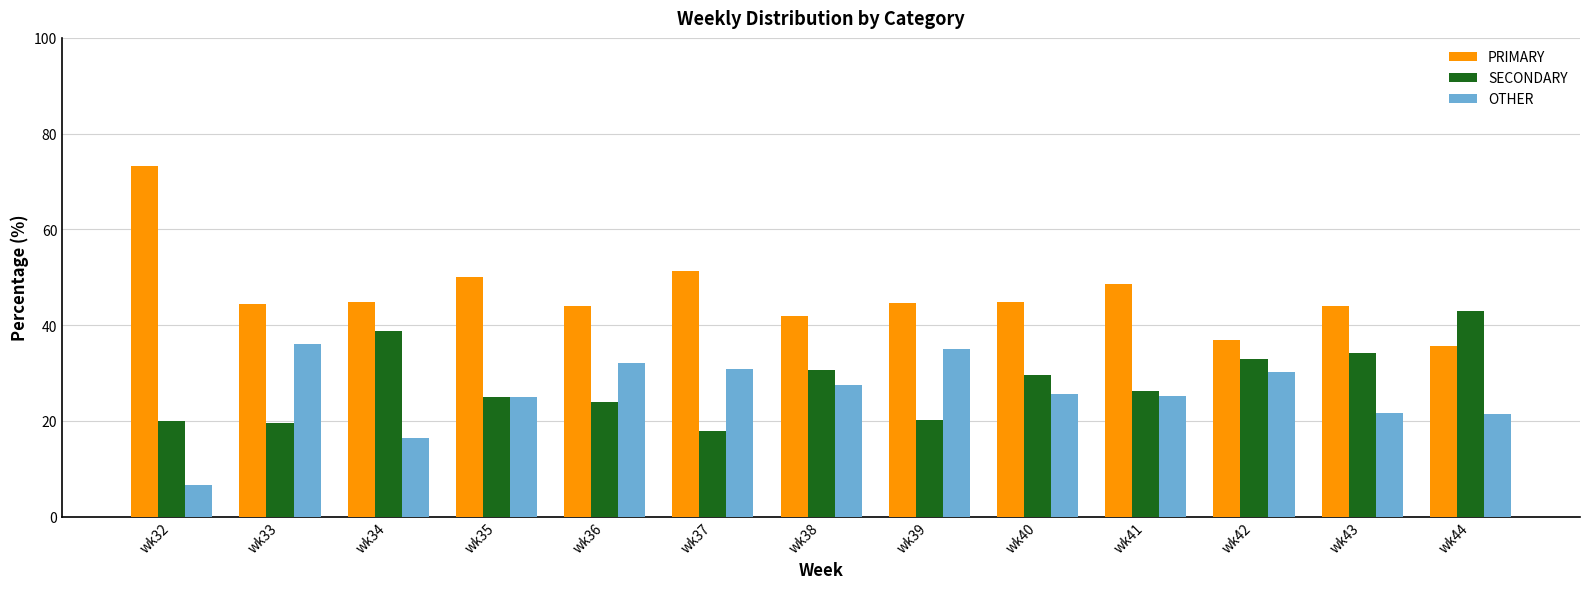

Is the value of SECONDARY at wk36 greater than the value of OTHER at wk40?

No